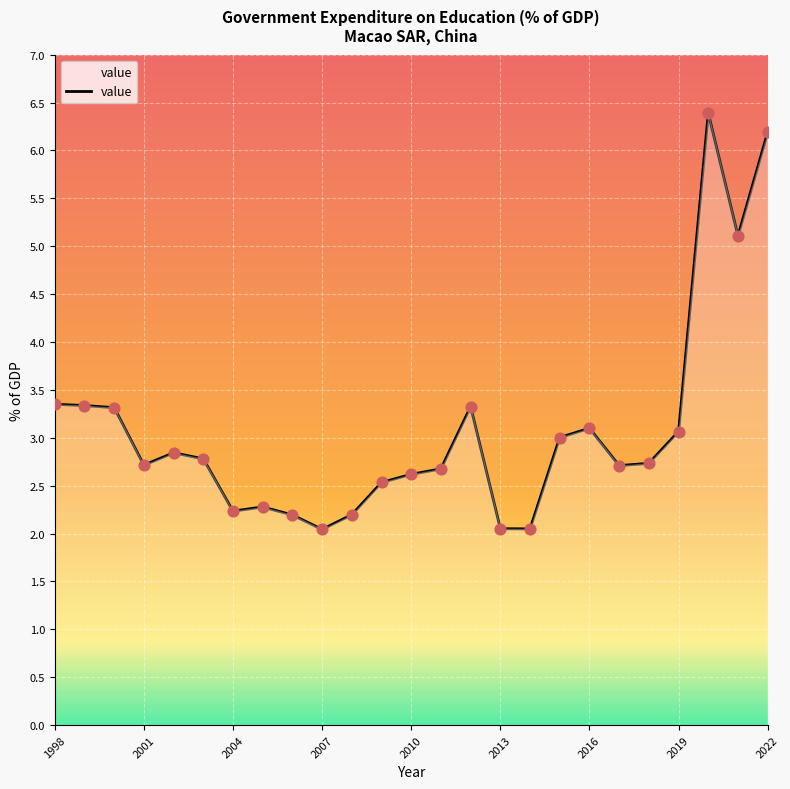

What is the smallest value displayed?

2.0